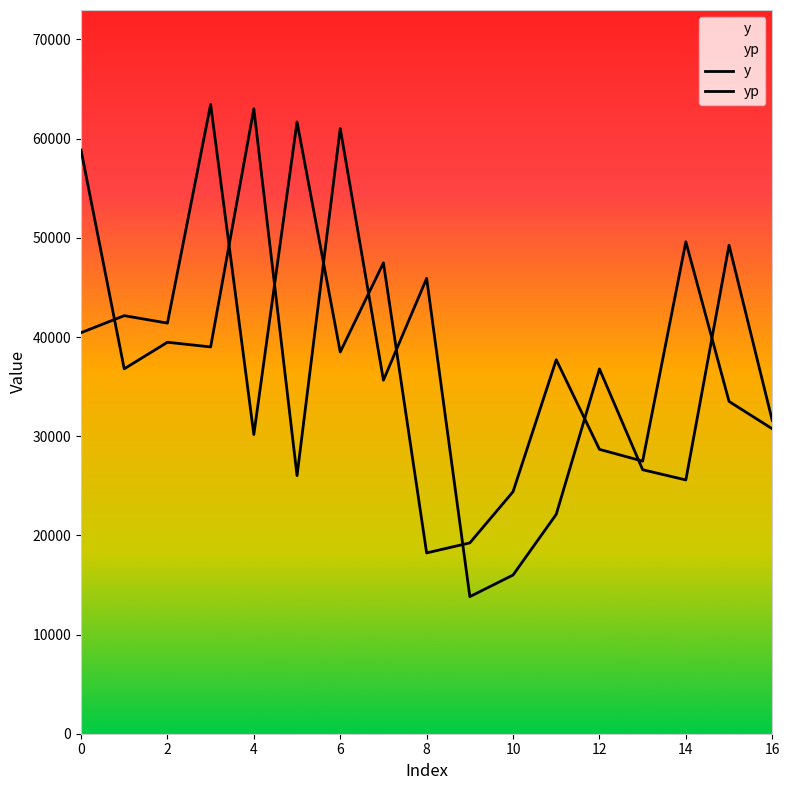

How many intersections are there between yp and y?

10